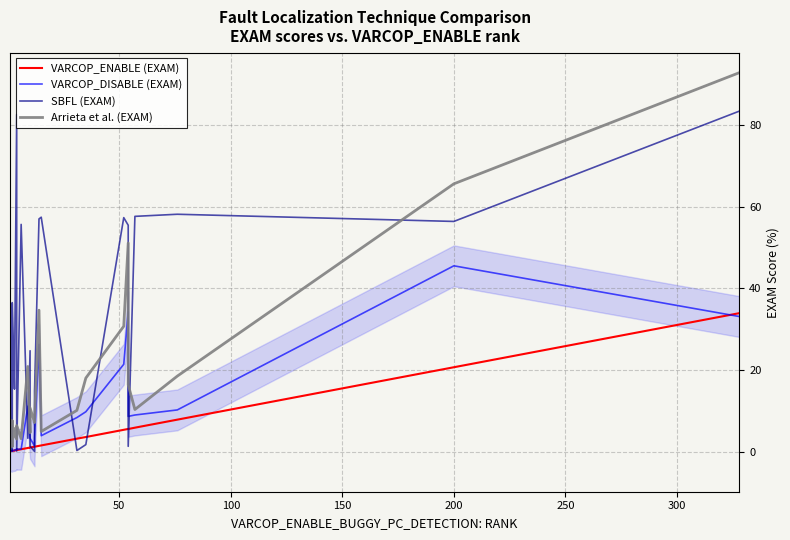

How many categories are shown in the chart?

40